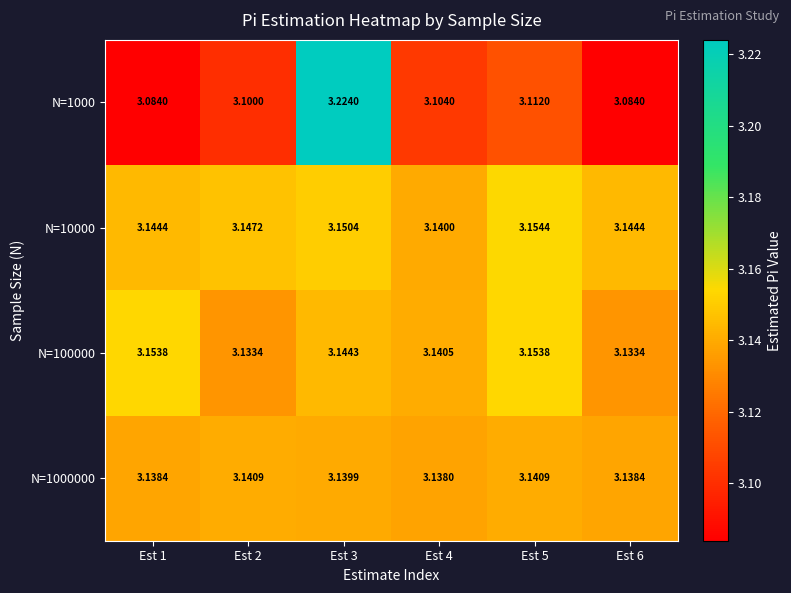

Is the value of N=1000 at Est 6 greater than the value of N=100000 at Est 2?

No